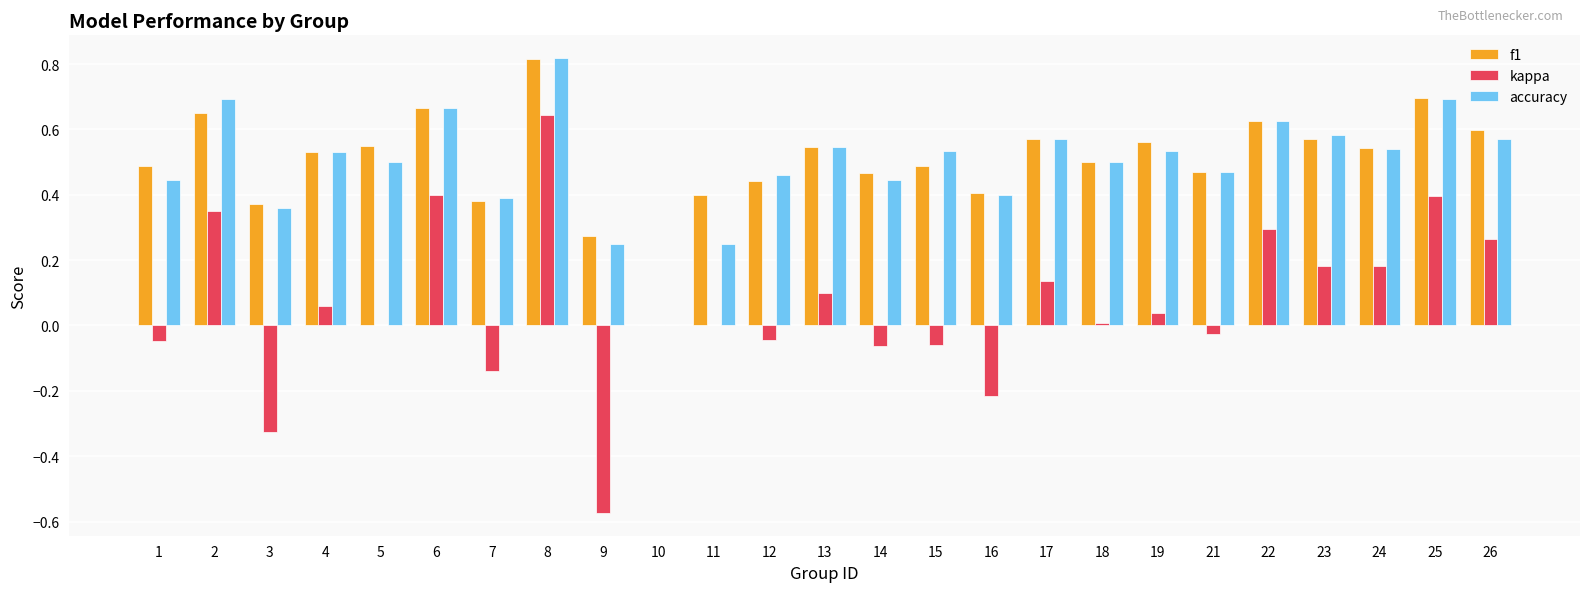

At which label does kappa reach its peak?

8